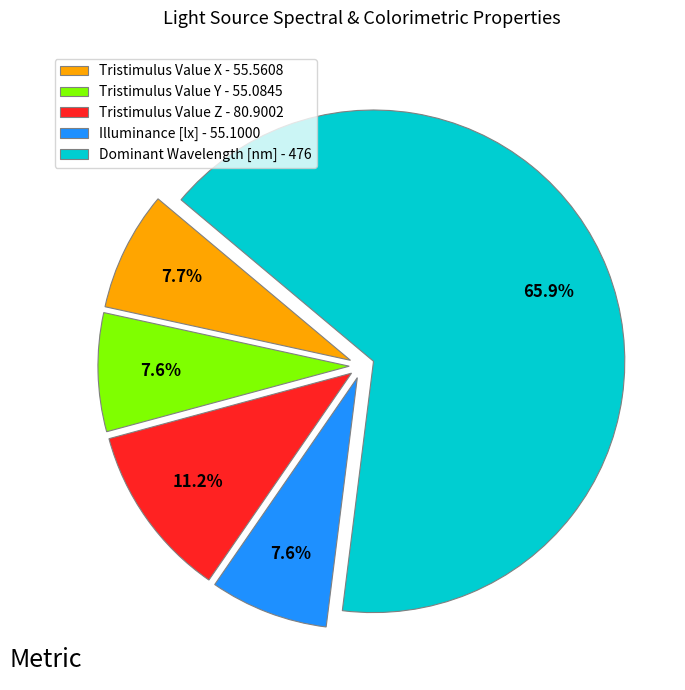

Count the number of slices in the pie.

5